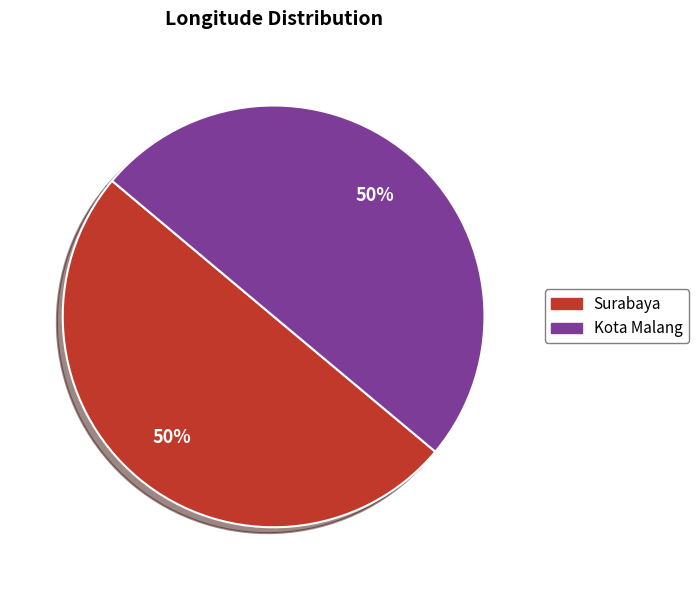

How many slices are in this pie chart?

2